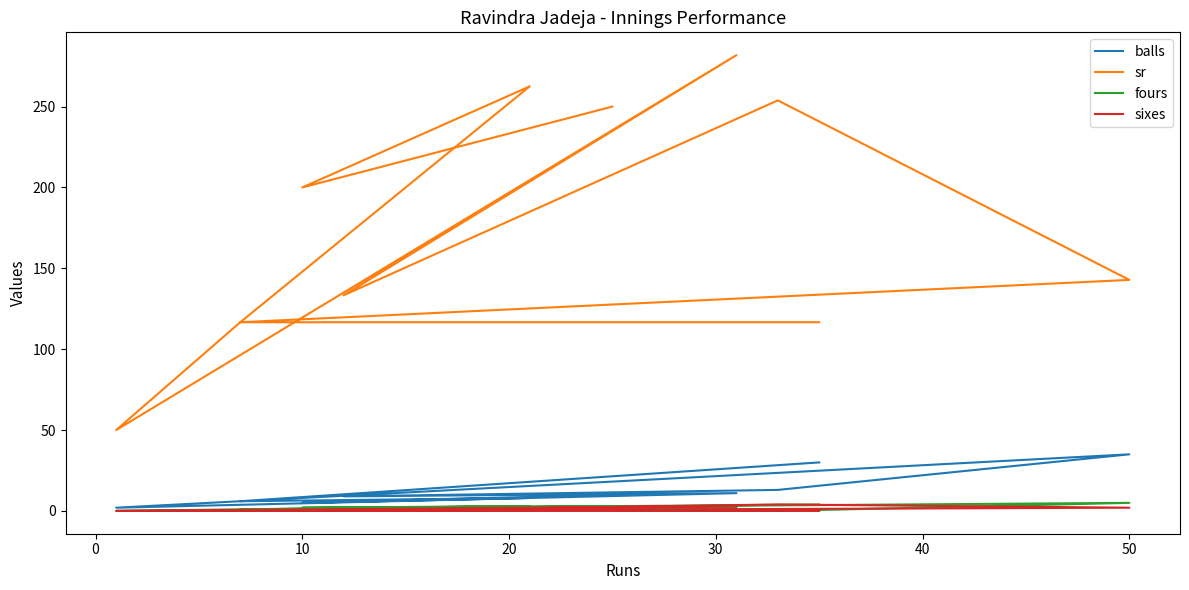

Rank the series at 50 from highest to lowest value.

sr, balls, fours, sixes